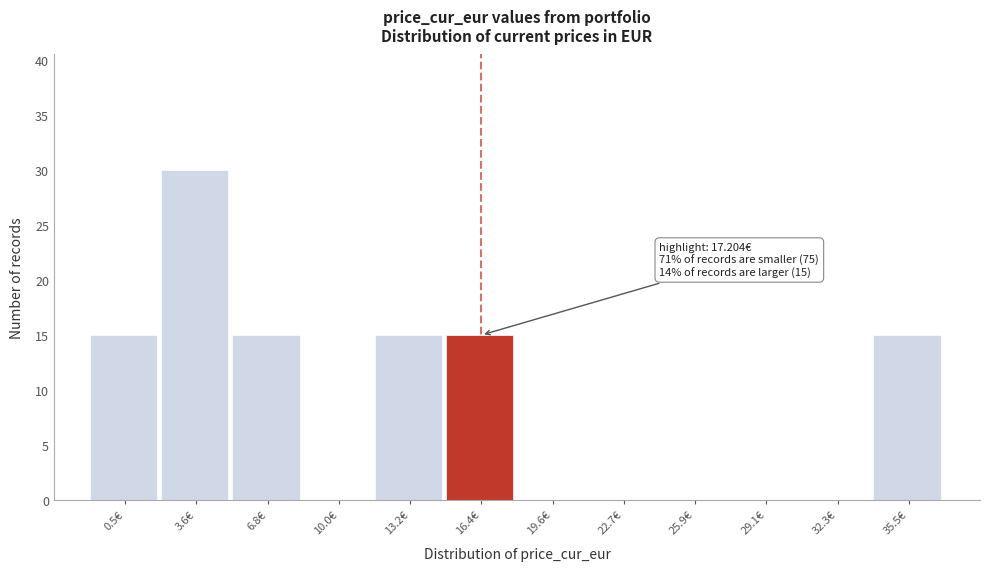

Reading right to left, what are all the values shown in this chart?

35.5€=15	32.3€=0	29.1€=0	25.9€=0	22.7€=0	19.6€=0	16.4€=15	13.2€=15	10.0€=0	6.8€=15	3.6€=30	0.5€=15